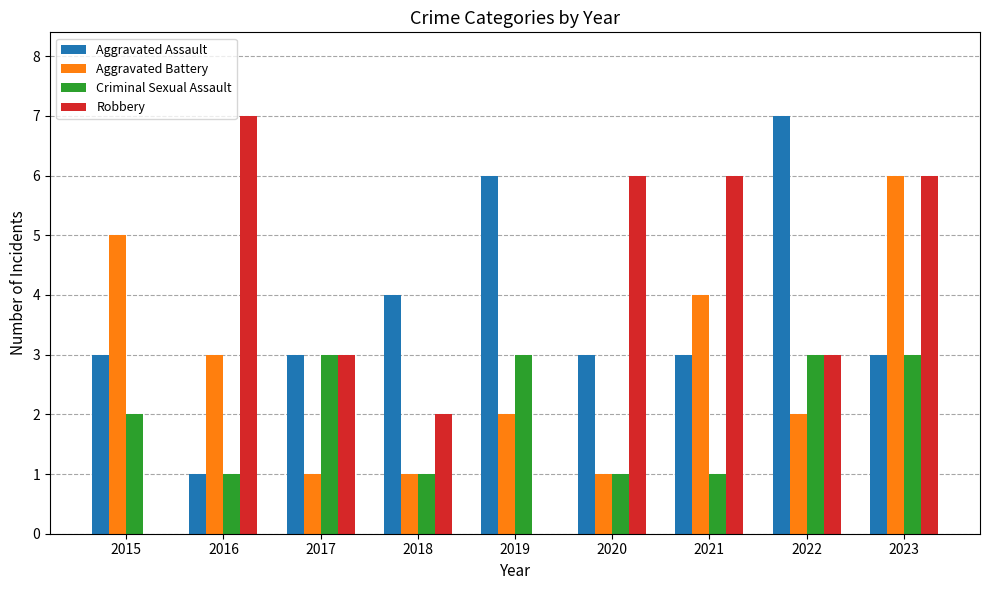

What is the highest value of the Criminal Sexual Assault series?

3